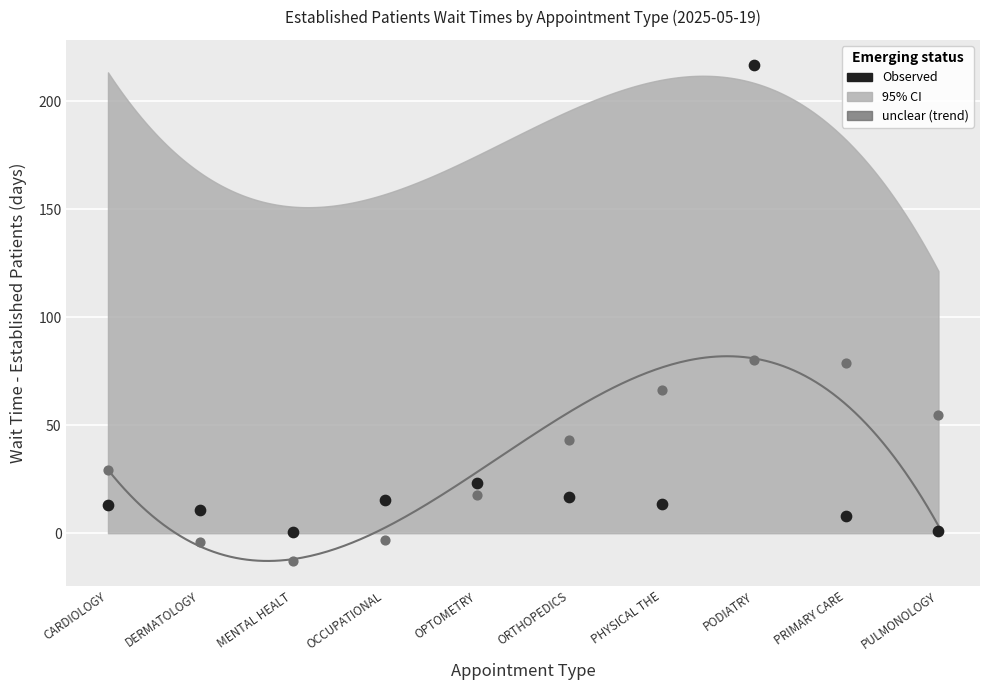

Across all data points, what is the range of Y values (max minus min)?

229.7